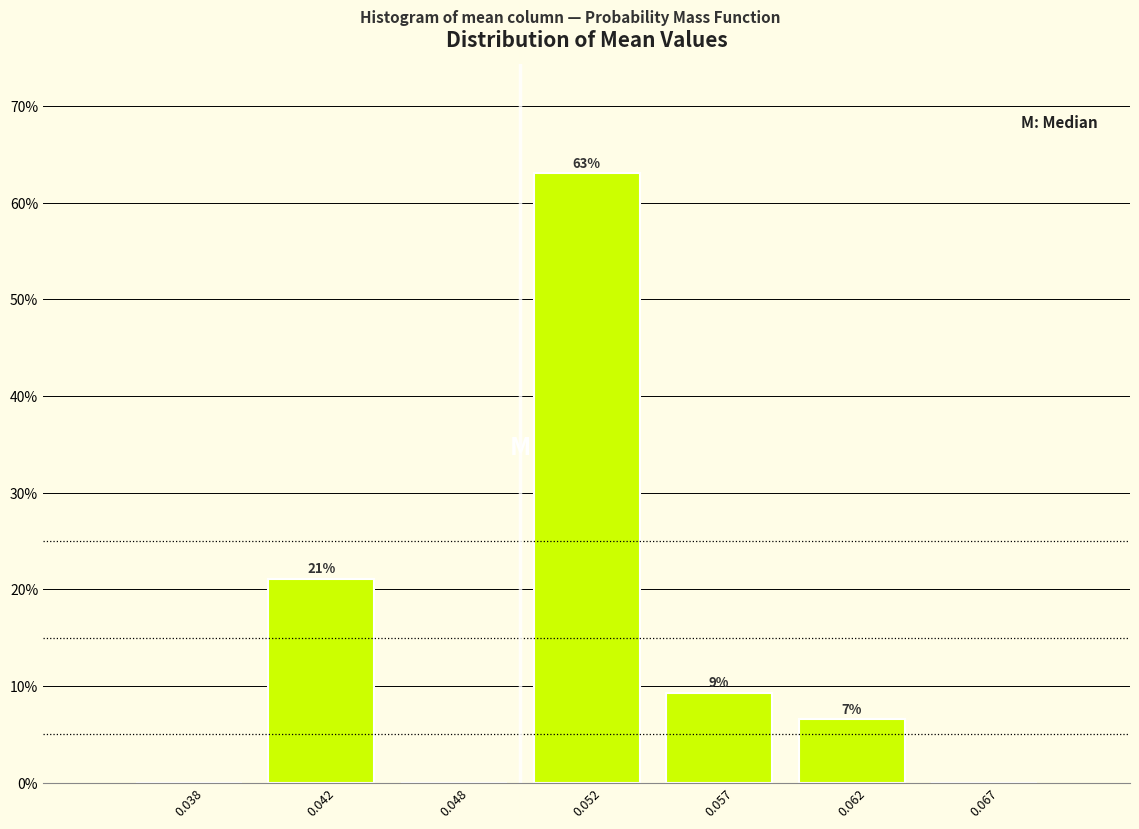

What is the maximum value shown in the chart?

63.0